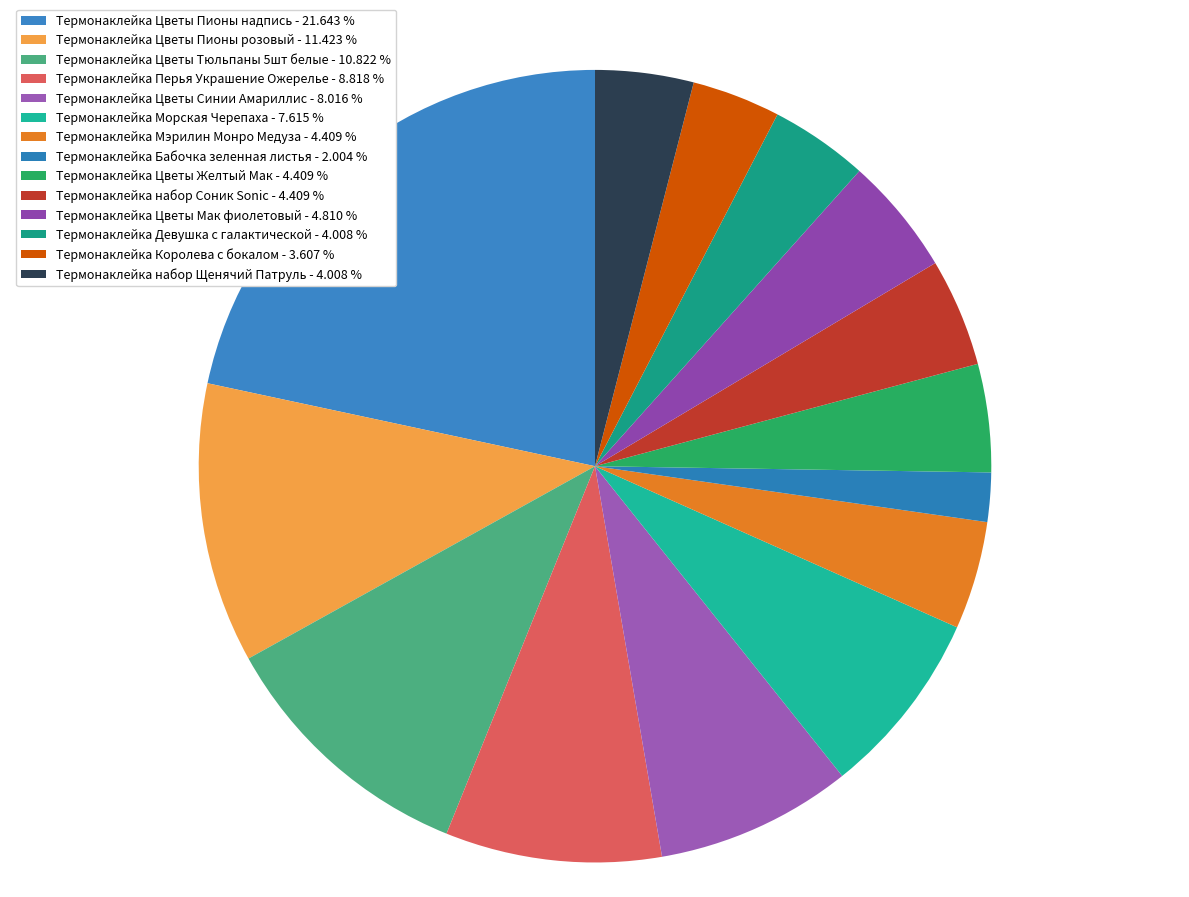

How many slices are in this pie chart?

14